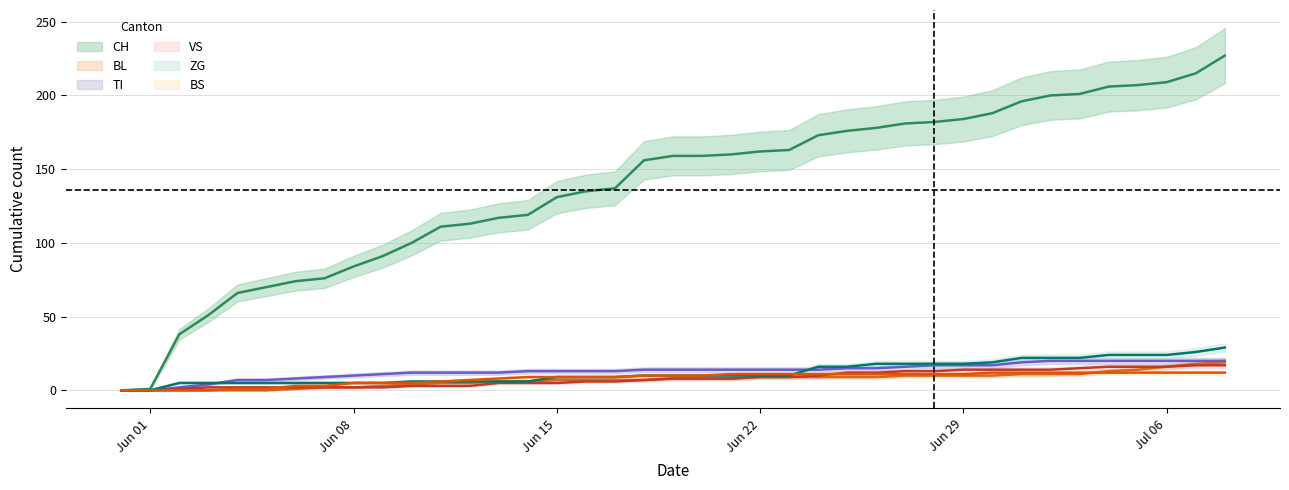

Reading left to right, what are all the values shown in this chart?

CH: 0	1	38	51	66	70	74	76	84	91	100	111	113	117	119	131	135	137	156	159	159	160	162	163	173	176	178	181	182	184	188	196	200	201	206	207	209	215	227
BL: 0	0	0	0	0	0	1	2	2	3	4	5	5	6	6	7	7	7	7	8	8	8	9	9	9	9	9	10	10	10	10	11	11	11	13	14	16	18	19
TI: 0	0	2	4	7	7	8	9	10	11	12	12	12	12	13	13	13	13	14	14	14	14	14	14	14	15	15	16	17	17	17	19	20	20	20	20	20	20	20
VS: 0	0	1	2	2	2	2	2	2	2	3	3	3	5	5	5	6	6	7	8	8	8	9	9	10	12	12	13	13	14	14	14	14	15	16	16	16	17	17
ZG: 0	0	5	5	5	5	5	5	5	5	6	6	6	6	6	9	9	9	10	10	10	10	10	10	16	16	18	18	18	18	19	22	22	22	24	24	24	26	29
BS: 0	0	0	0	1	1	3	3	5	5	5	6	7	8	9	9	9	9	10	10	10	11	11	11	11	11	11	11	11	11	12	12	12	12	12	12	12	12	12